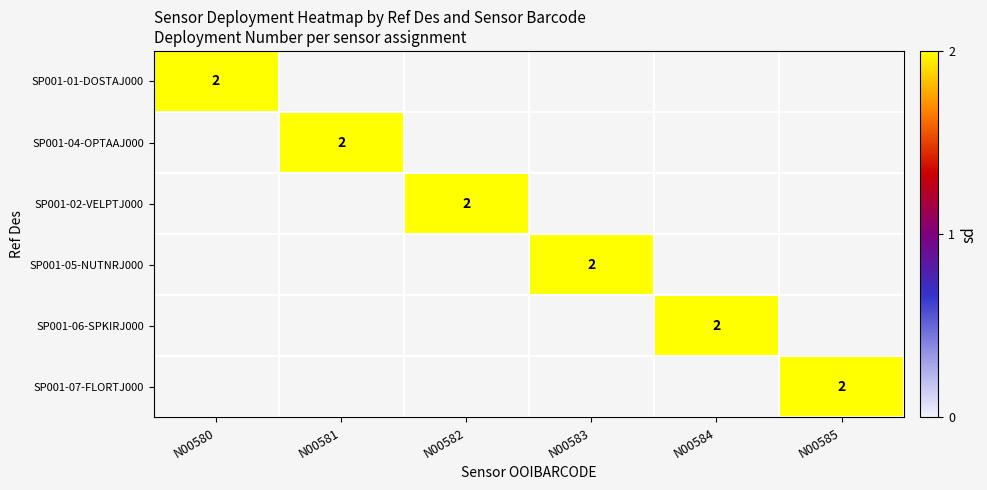

The value of SP001-04-OPTAAJ000 at N00584 is -1. True or false?

False